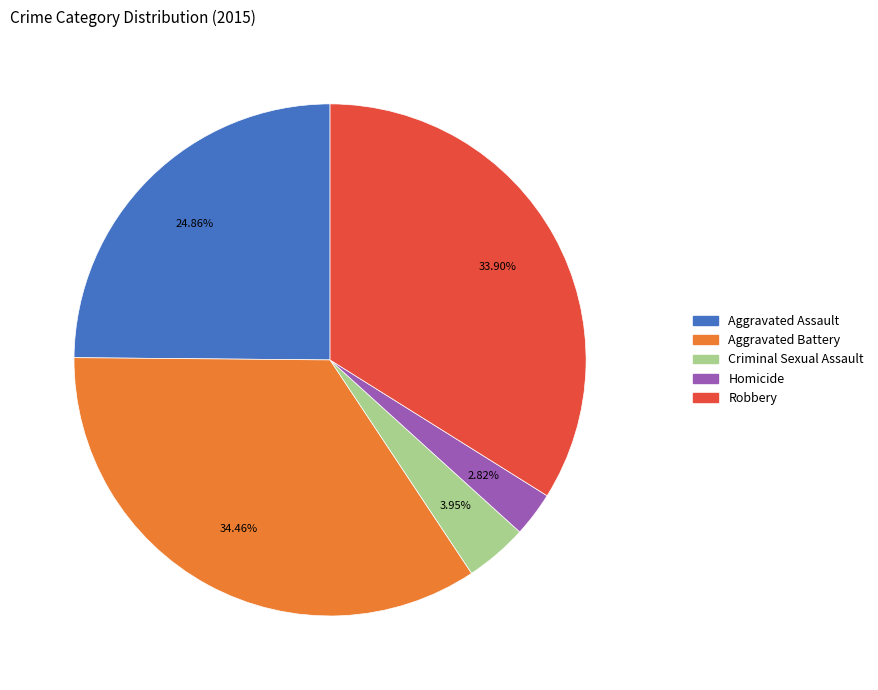

Which has a higher value, Homicide or Aggravated Battery?

Aggravated Battery